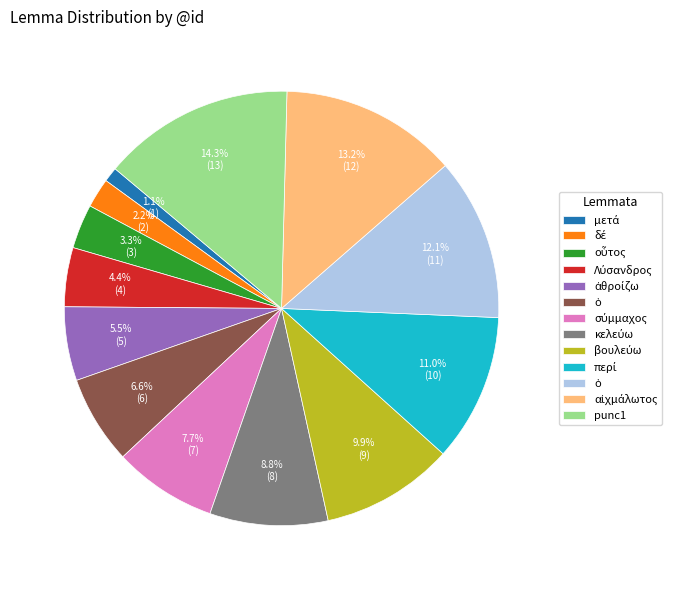

To the nearest percent, what is the difference between the largest and smallest slice percentages?

13%